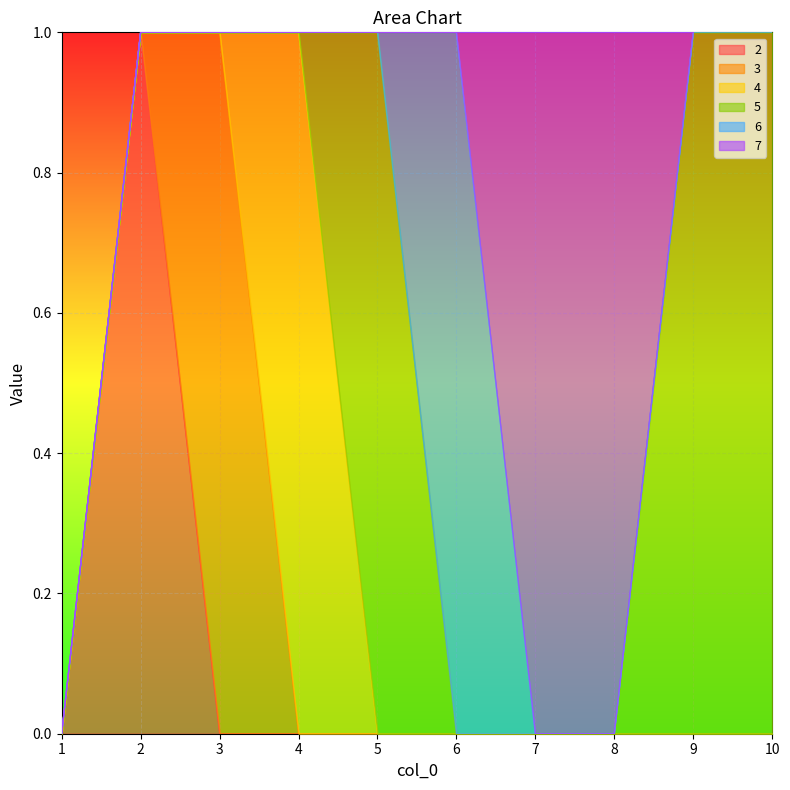

How many distinct data groups are displayed?

6